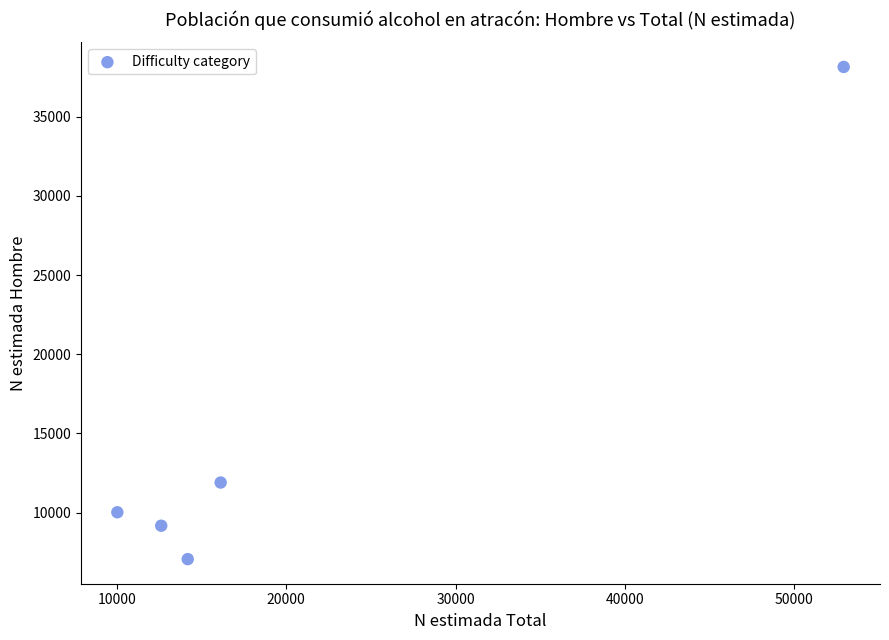

What Y value in the scatter plot is closest to 22603?

11898